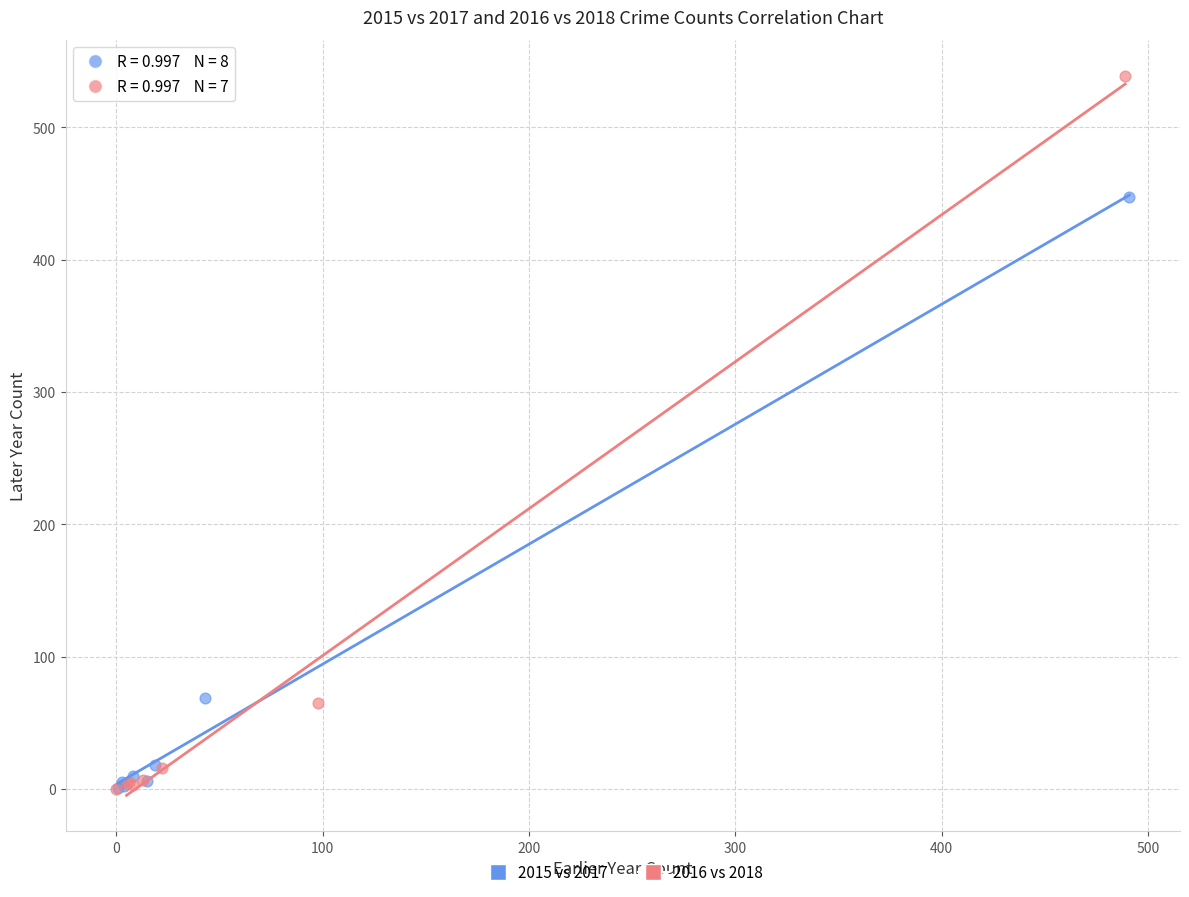

Which series has the largest Y range (max minus min)?

2016 vs 2018